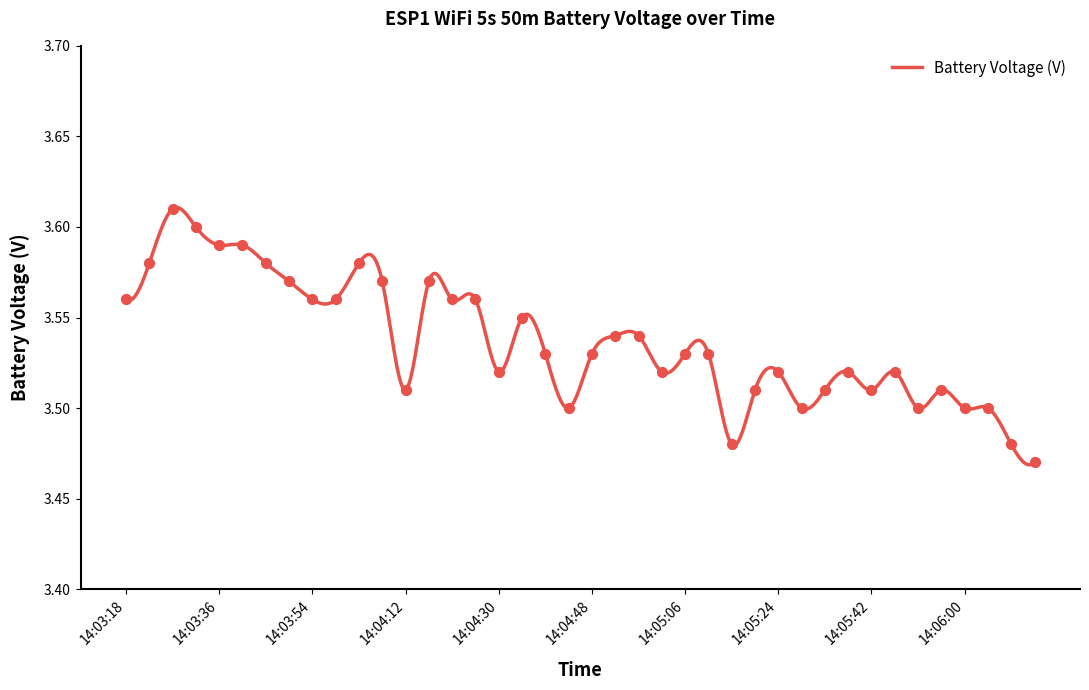

Which has a higher value, 14:03:18 or 14:03:54?

14:03:18